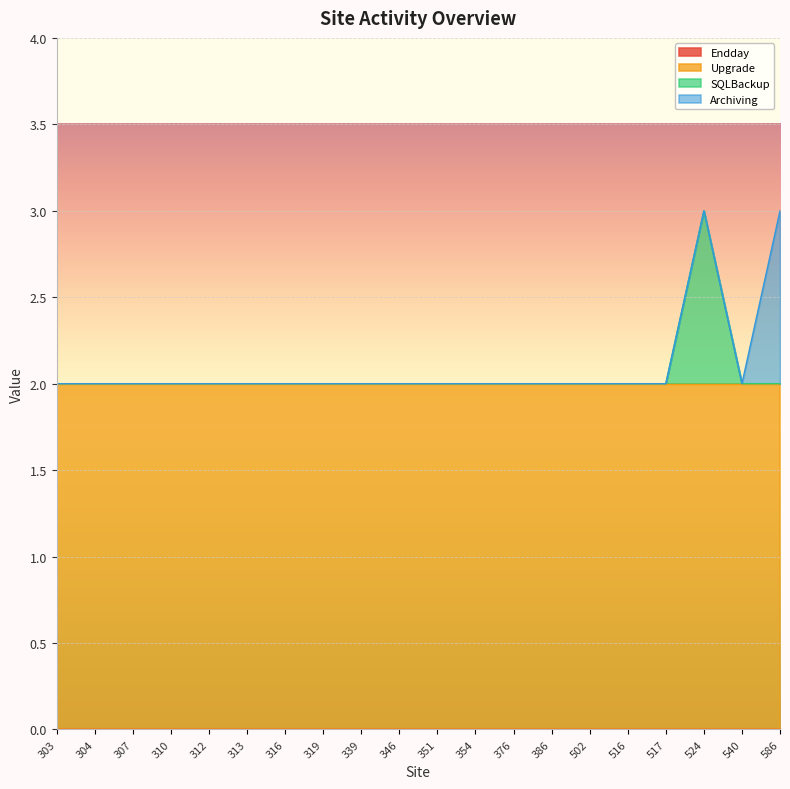

The value of SQLBackup at 586 is 0. True or false?

True